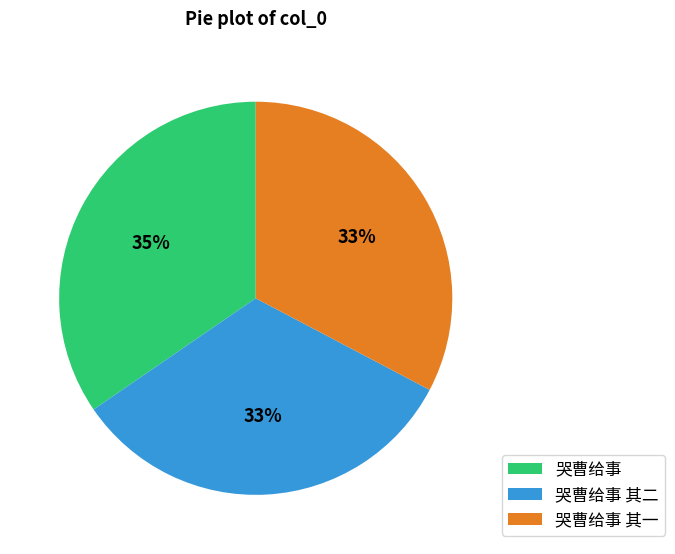

Does 哭曹给事 其二 account for over 50% of the chart?

No